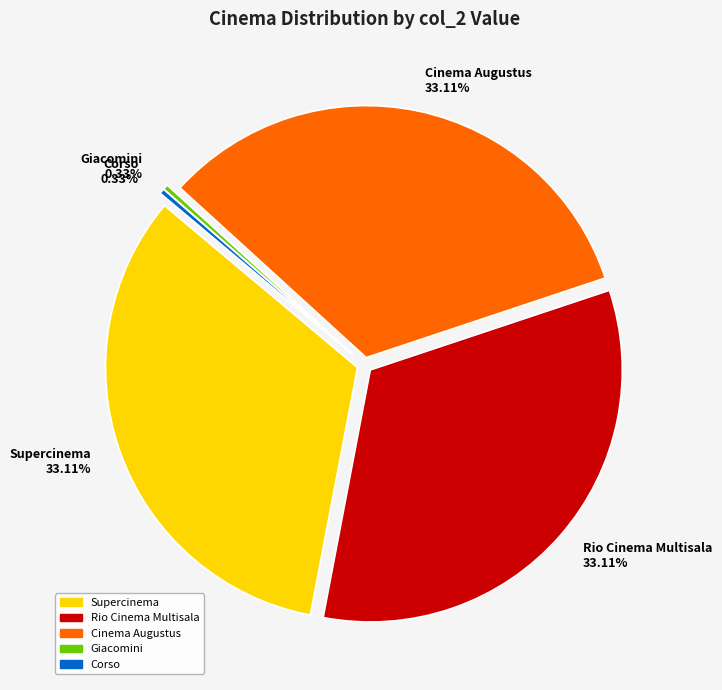

Which slice is the smallest?

Giacomini